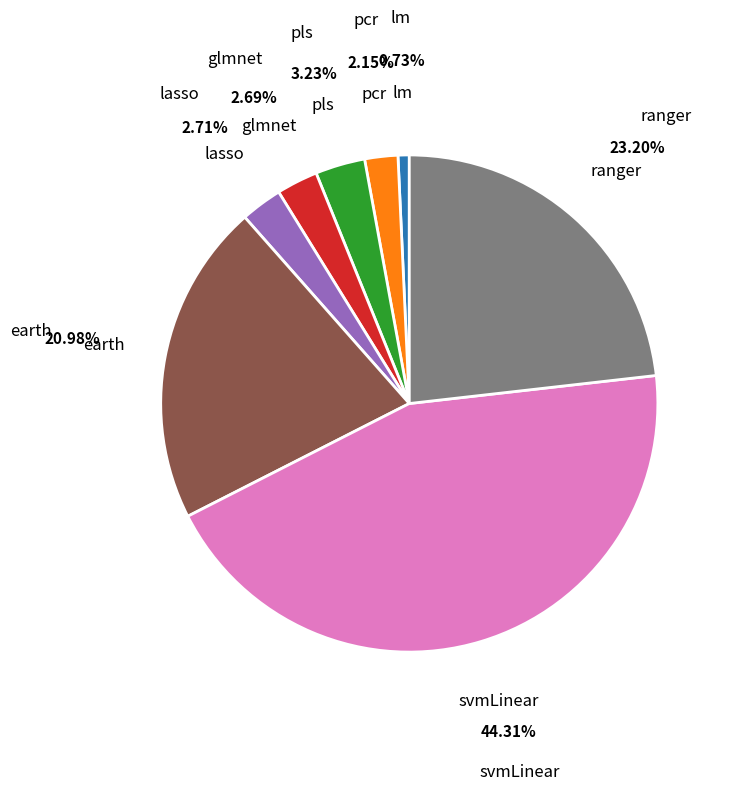

Is there a majority slice in this chart?

No